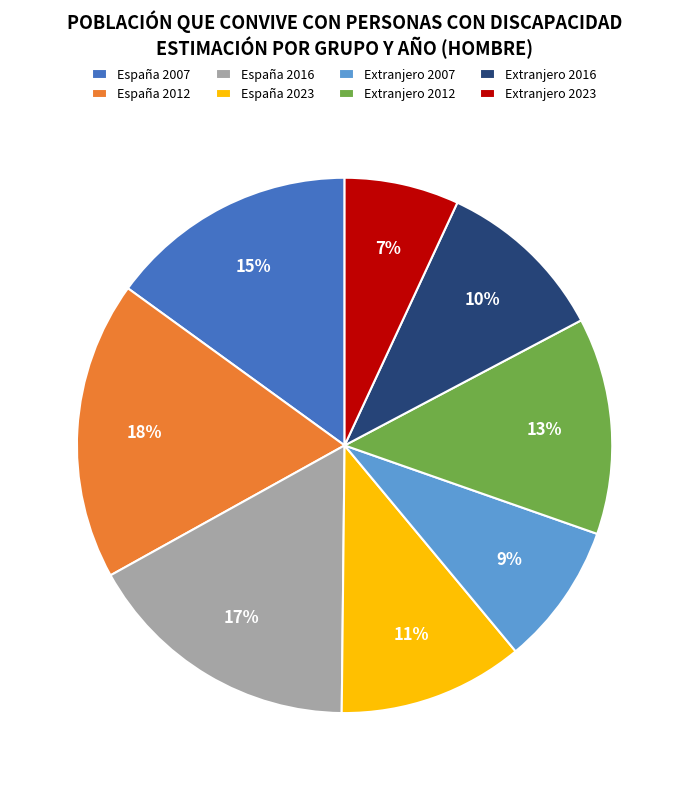

The España 2016 slice represents 17% of the pie. True or false?

True